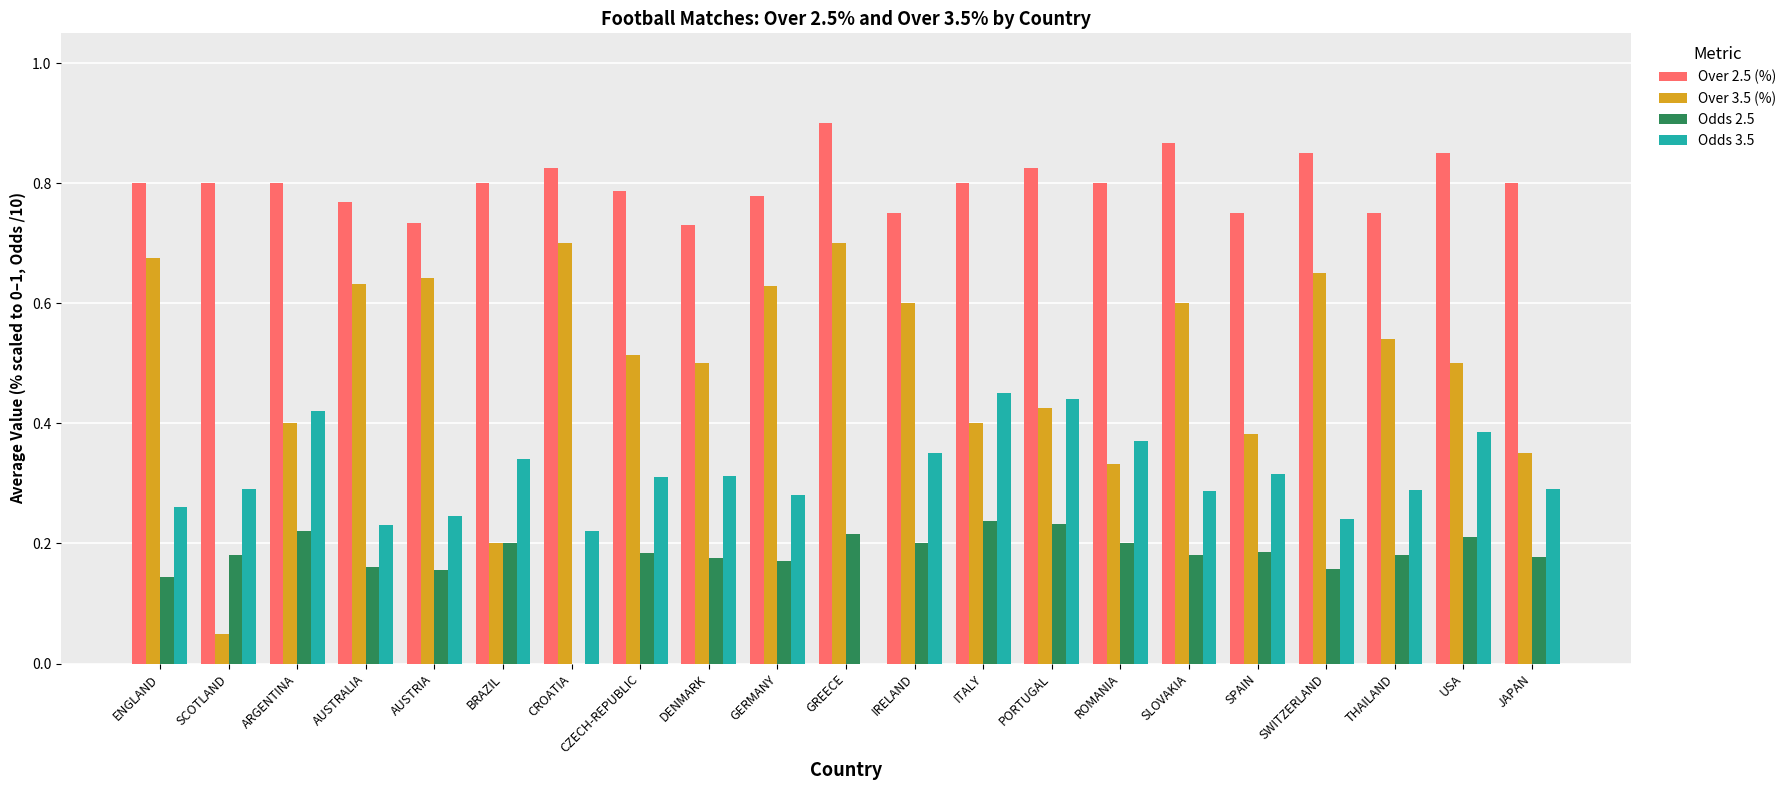

True or false: Over 3.5 (%) has a value of 0.4 at ITALY.

True